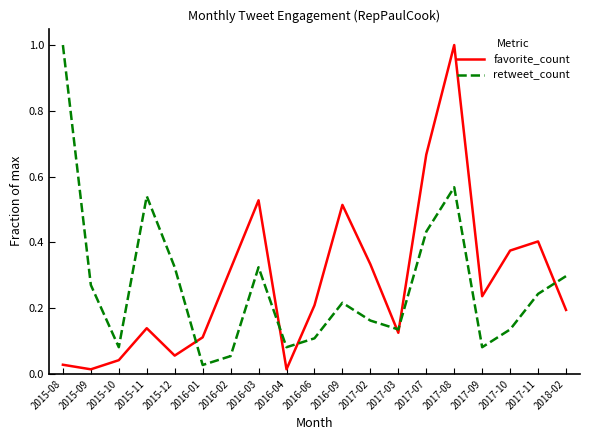

How many distinct data groups are displayed?

2